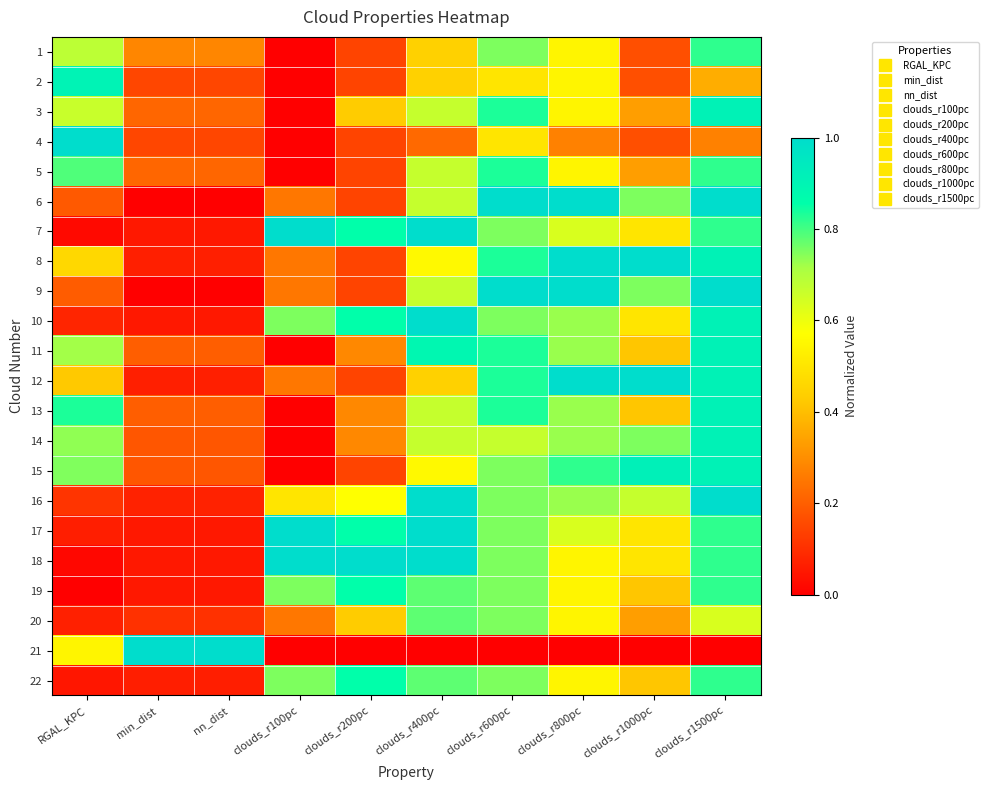

Which series has the largest range (max minus min)?

4